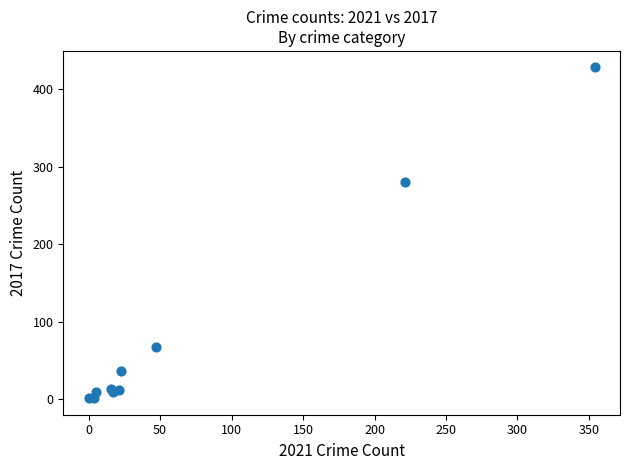

What Y value in the scatter plot is closest to 214?

280